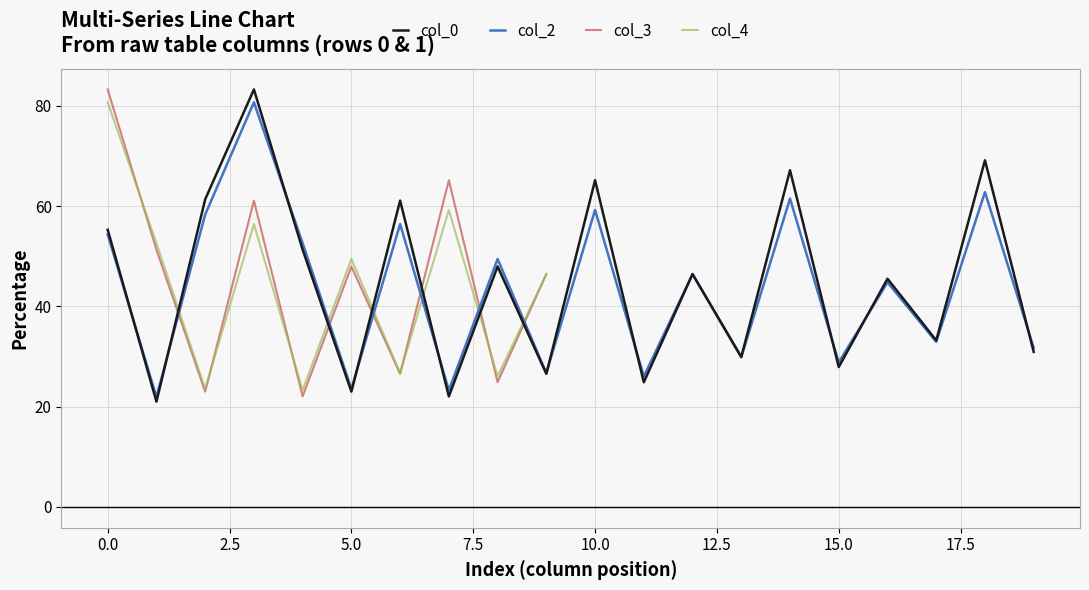

What is the highest value of the col_0 series?

83.3